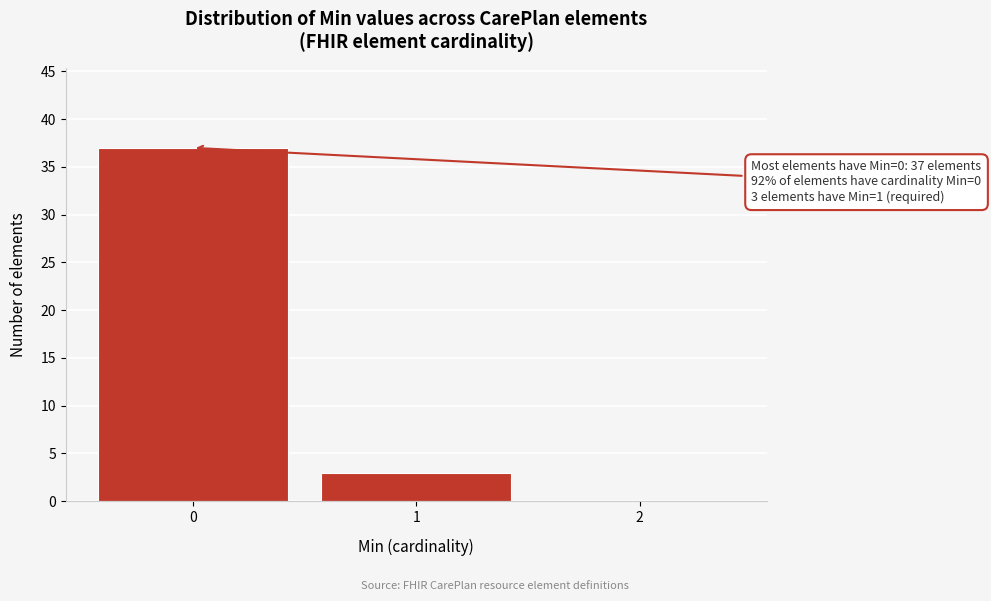

Reading left to right, extract all data points from this chart.

0=37	1=3	2=0